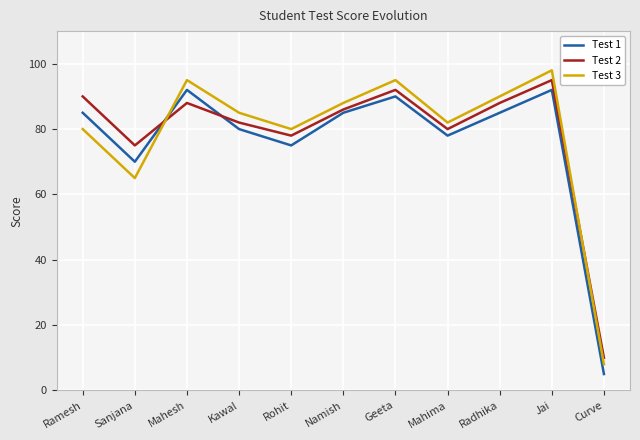

At which category is the sum across all series the highest?

Jai